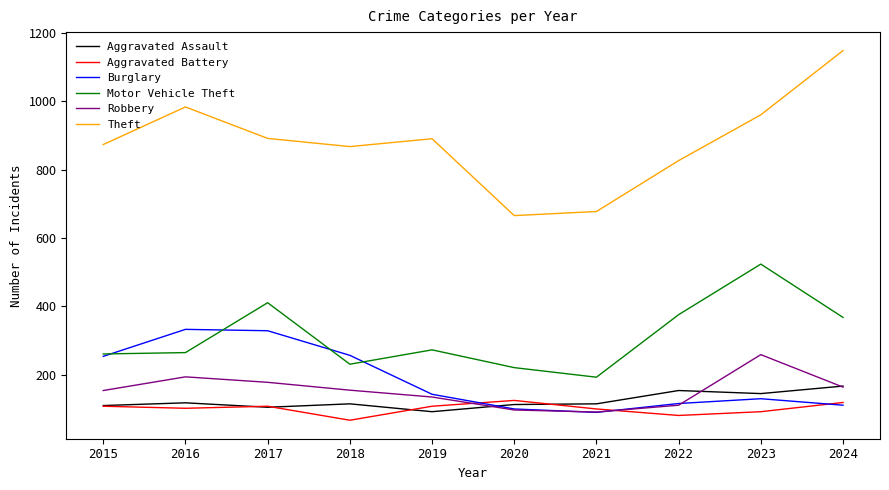

At which label does Robbery first exceed 155?

2016